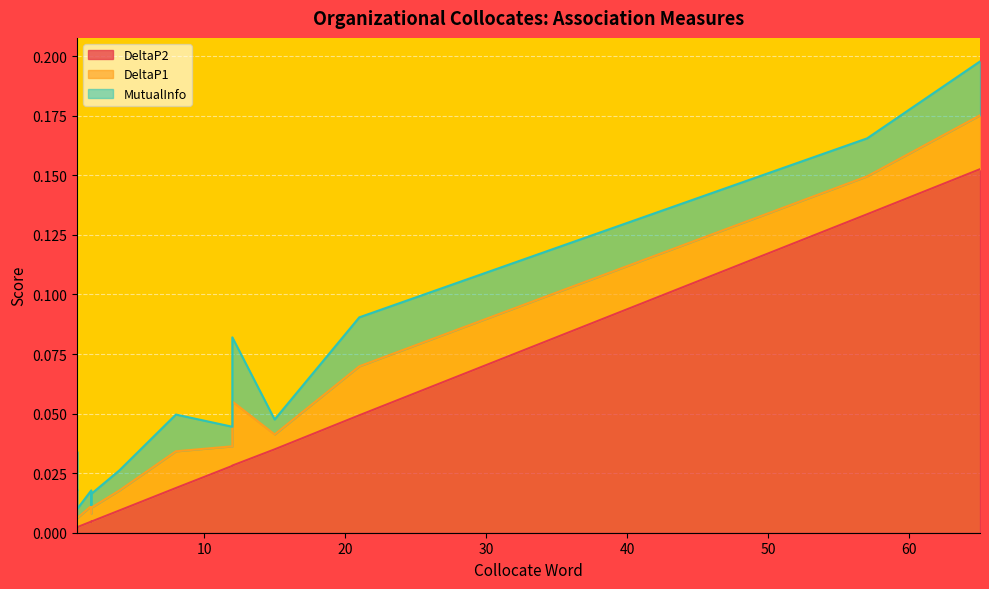

Is the value of DeltaP1 at motive greater than the value of MutualInfo at commitment?

No